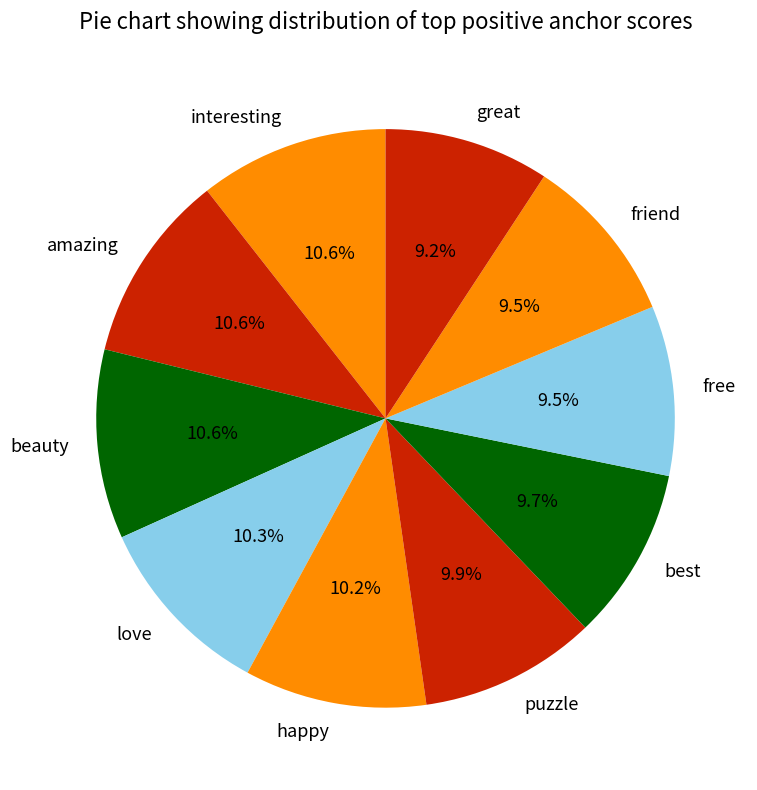

True or false: great accounts for 9% of the total.

True